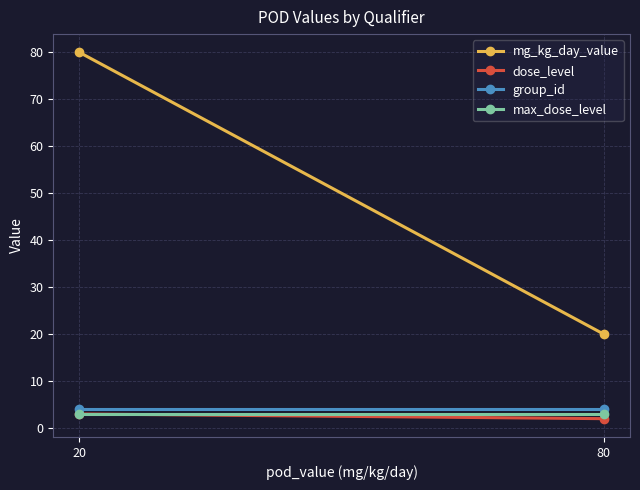

True or false: group_id has a value of 6 at 80.

False